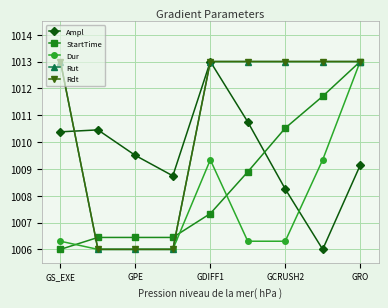

What is the label of the 3rd point from the left?

GPE